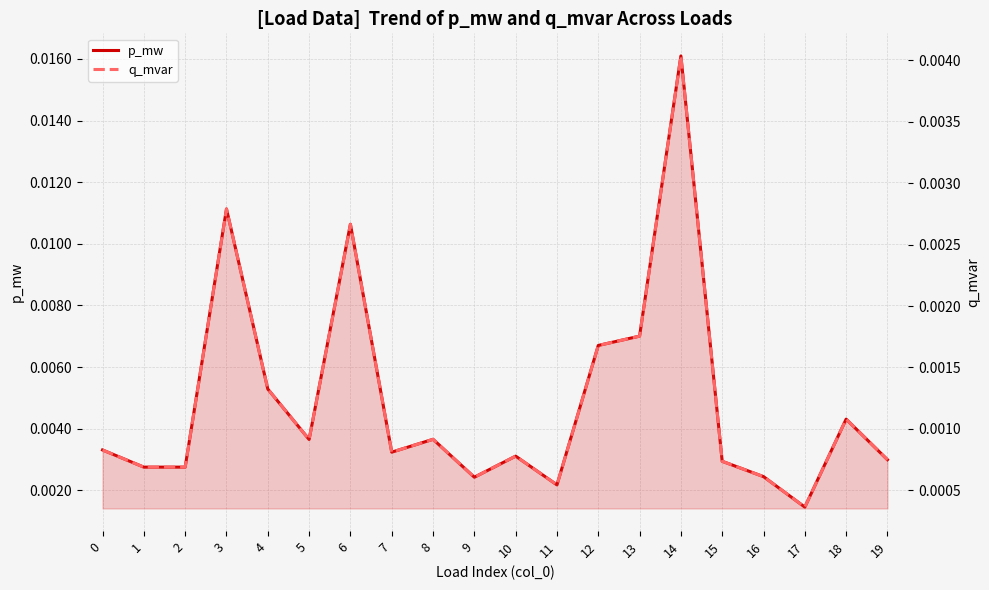

Is it true that p_mw equals 0.0 at 0?

True